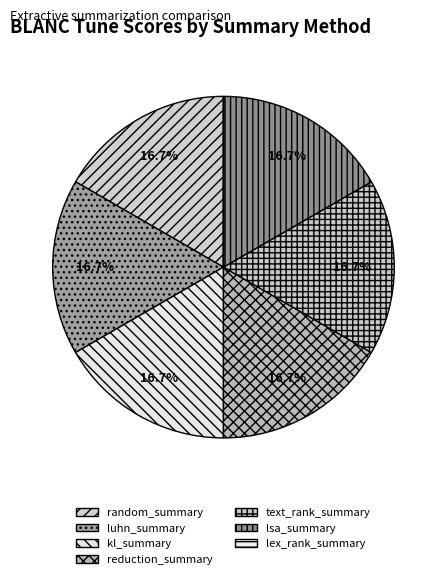

To the nearest percent, what portion does lsa_summary represent?

17%